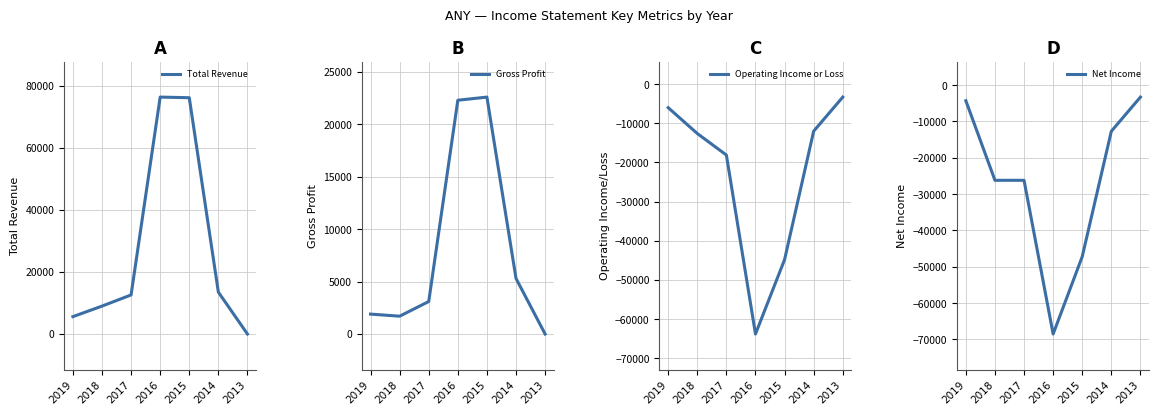

True or false: Net Income and Gross Profit intersect in this chart.

False